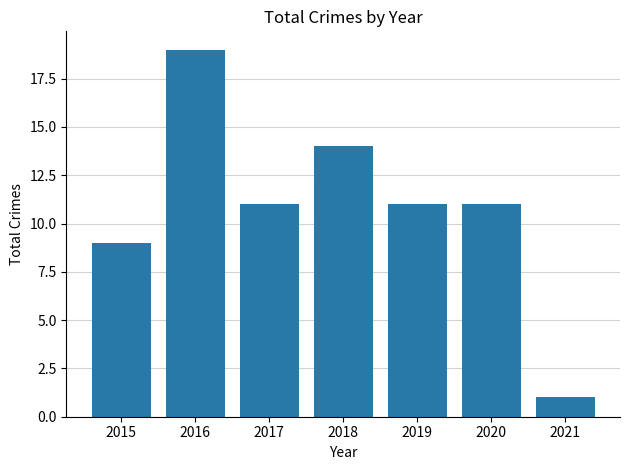

What is the sum of the values at 2019 and 2015?

20